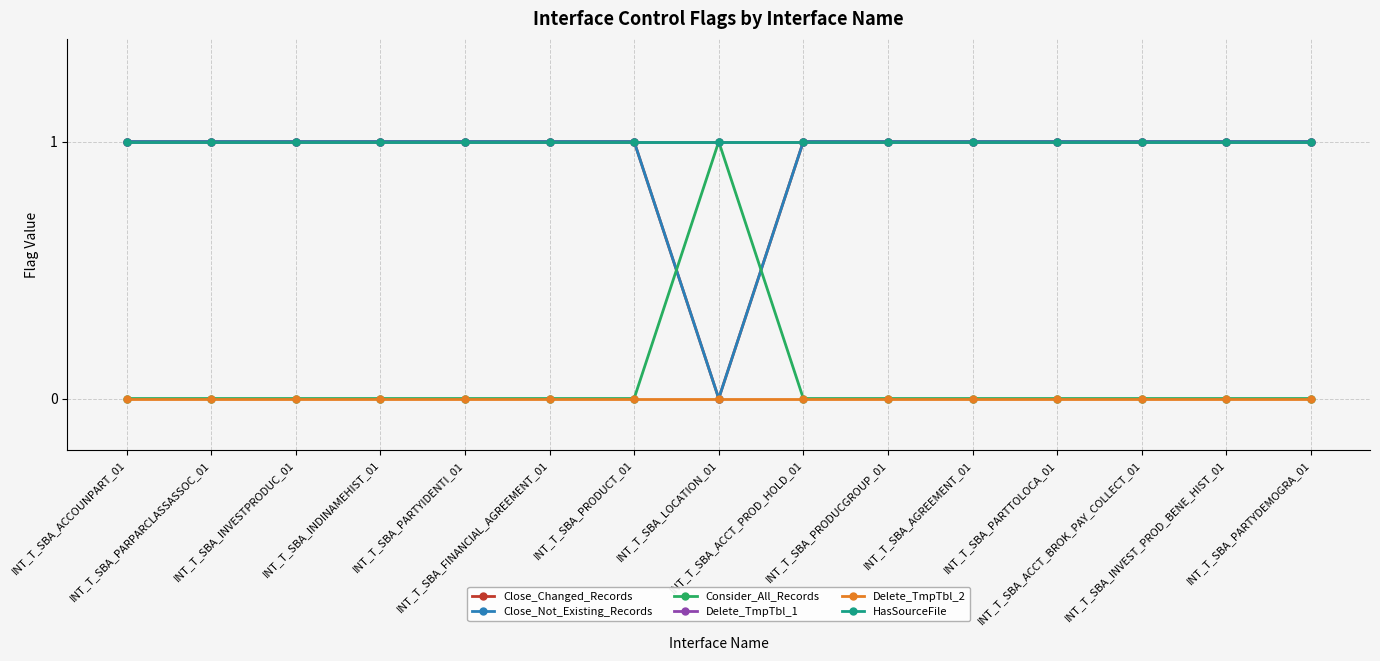

Is this an area chart (filled region under the line)?

No